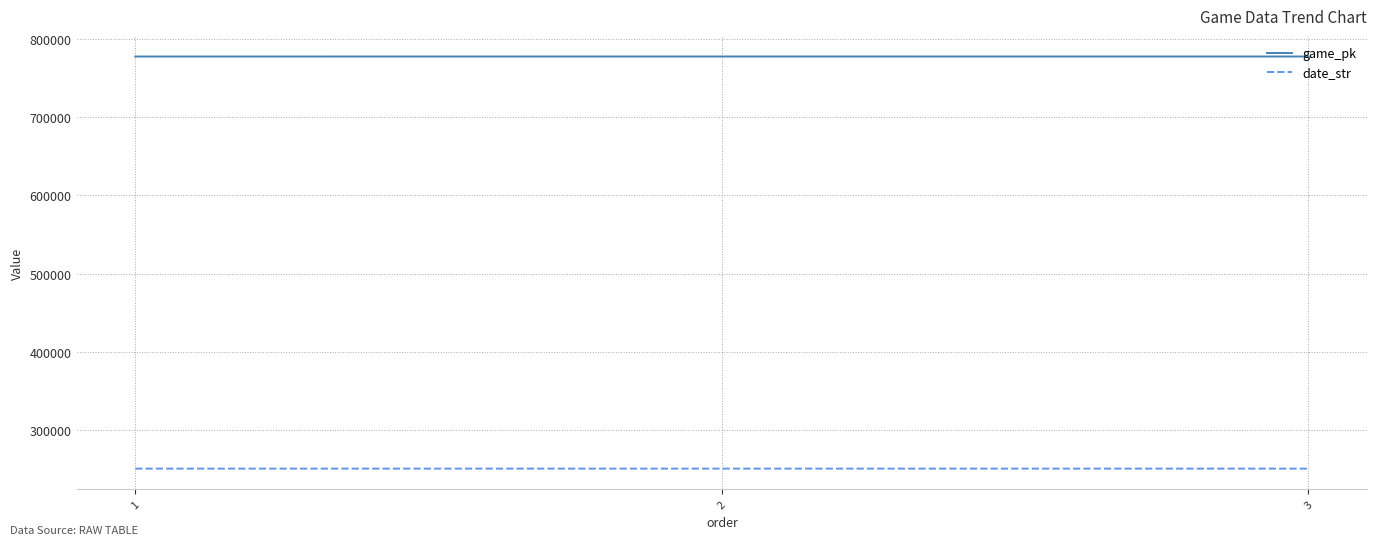

True or false: game_pk has a value of 777596 at 1.

True